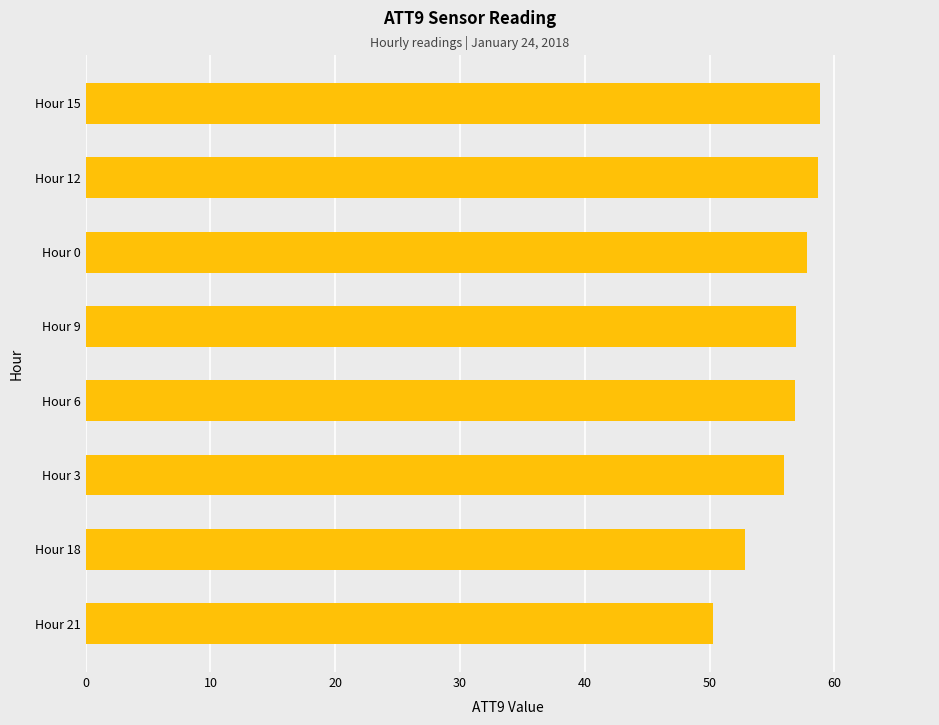

The value at Hour 0 is 81.0. True or false?

False